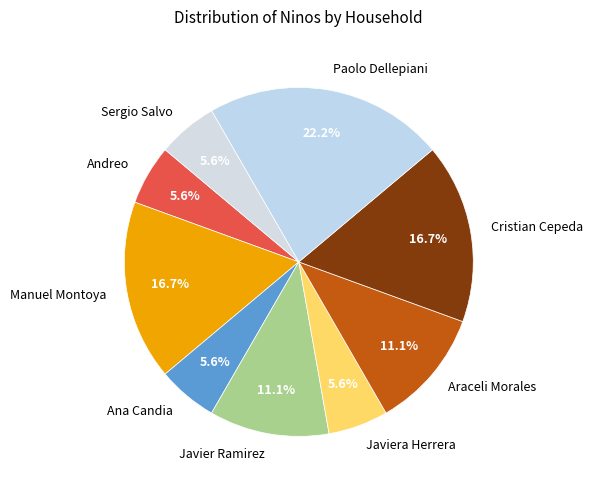

Which slice is the largest?

Paolo Dellepiani